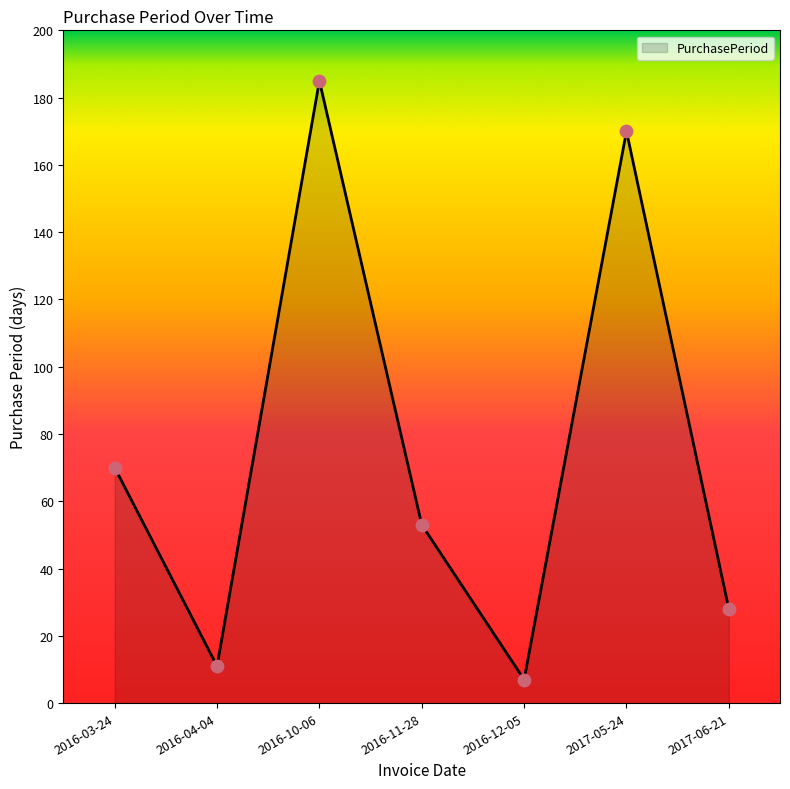

Approximately how many times larger is the value at 2016-03-24 compared to 2016-10-06?

0.4